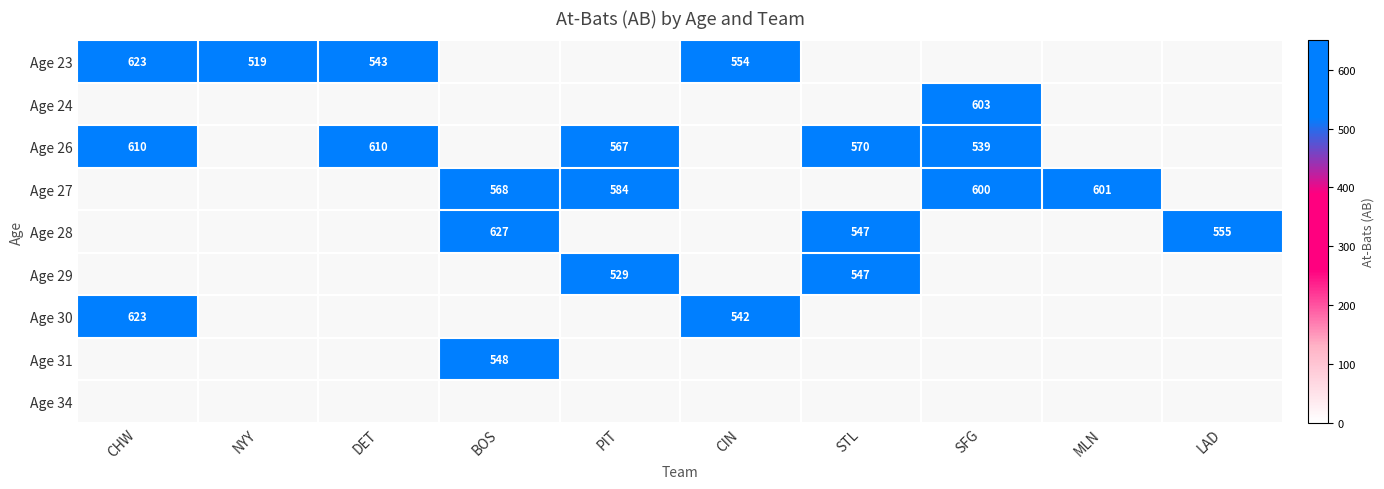

What is the maximum value for Age 24?

603